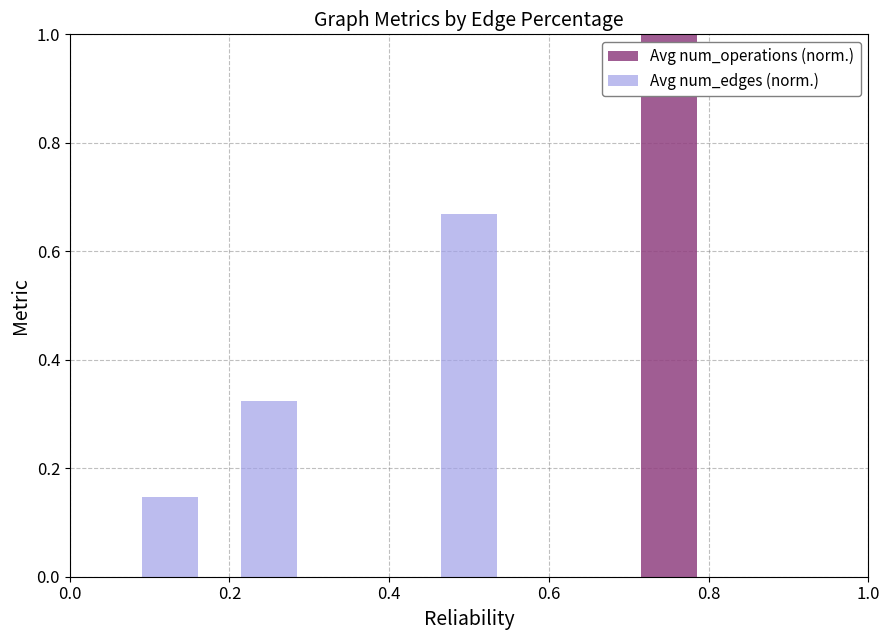

How many categories are shown in the chart?

4